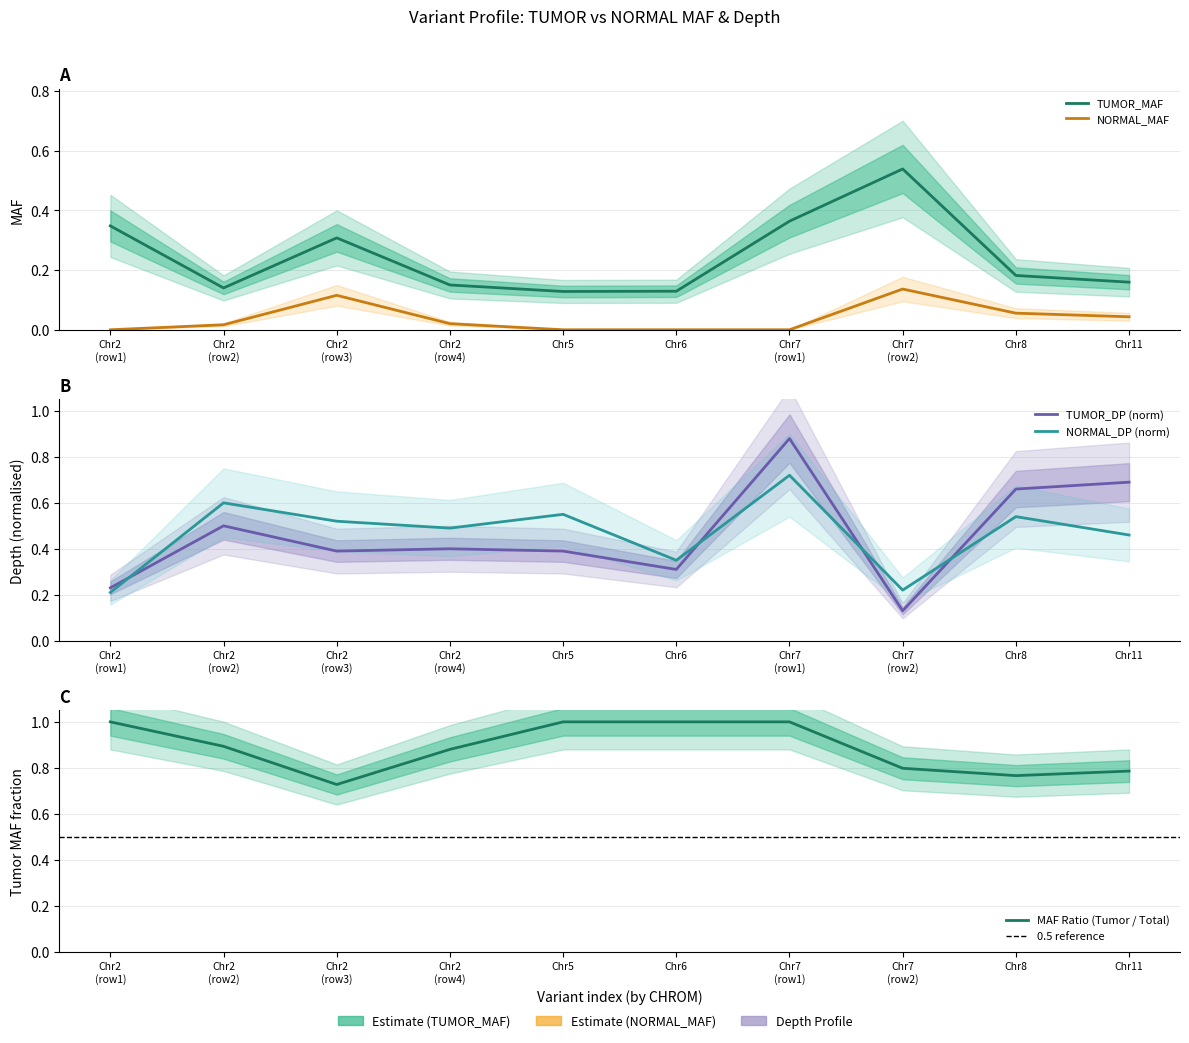

What is the total value across all series at 2?

0.8